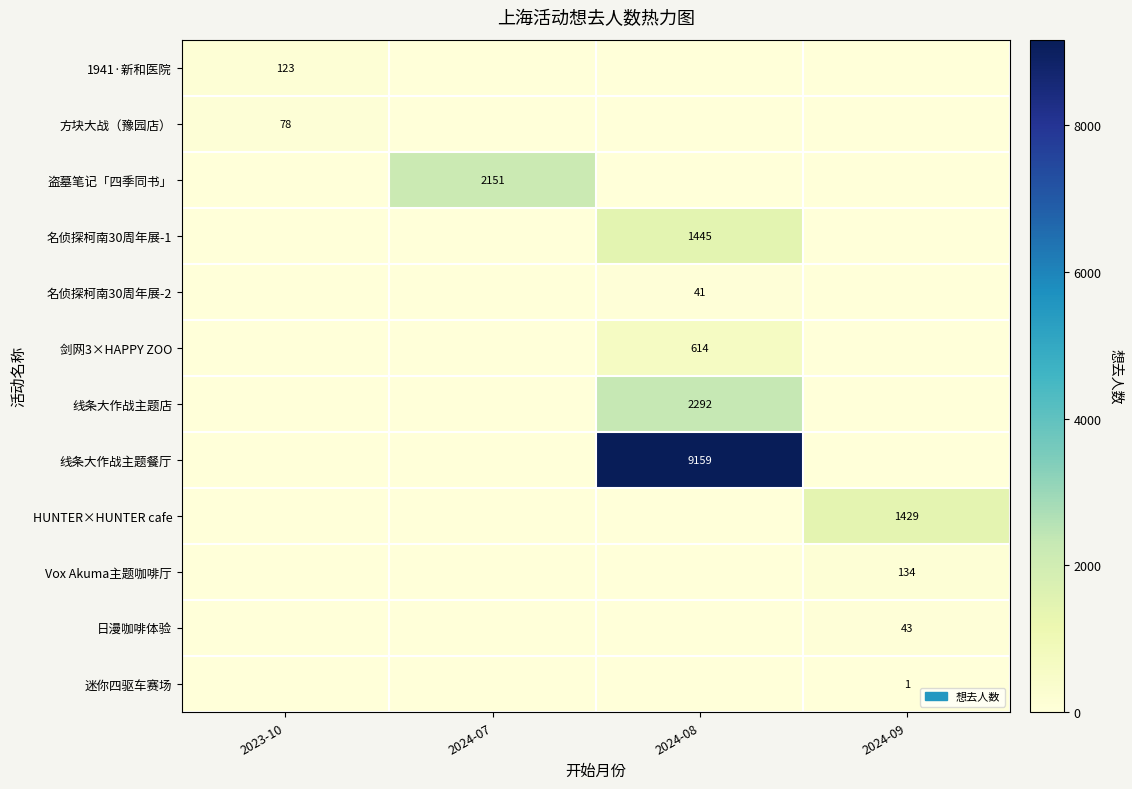

The value of 1941·新和医院 at 2023-10 is 28. True or false?

False